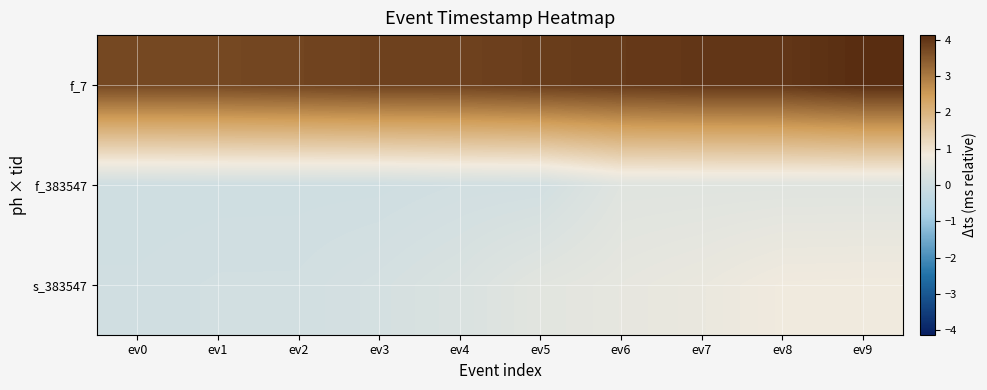

How many categories are shown in the chart?

10